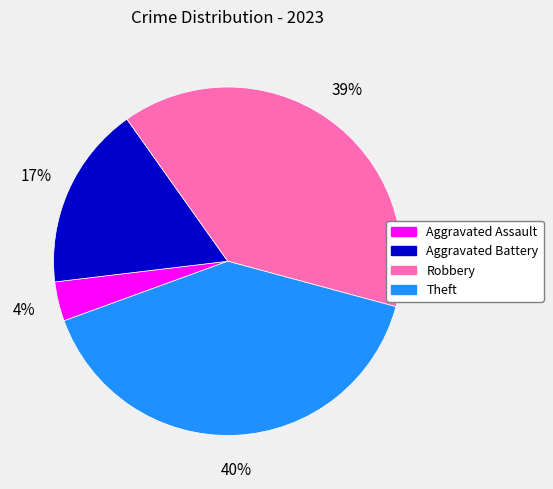

True or false: Theft accounts for 30% of the total.

False